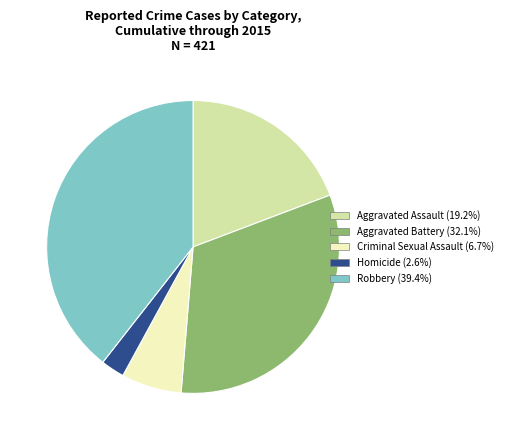

True or false: Criminal Sexual Assault accounts for 7% of the total.

True